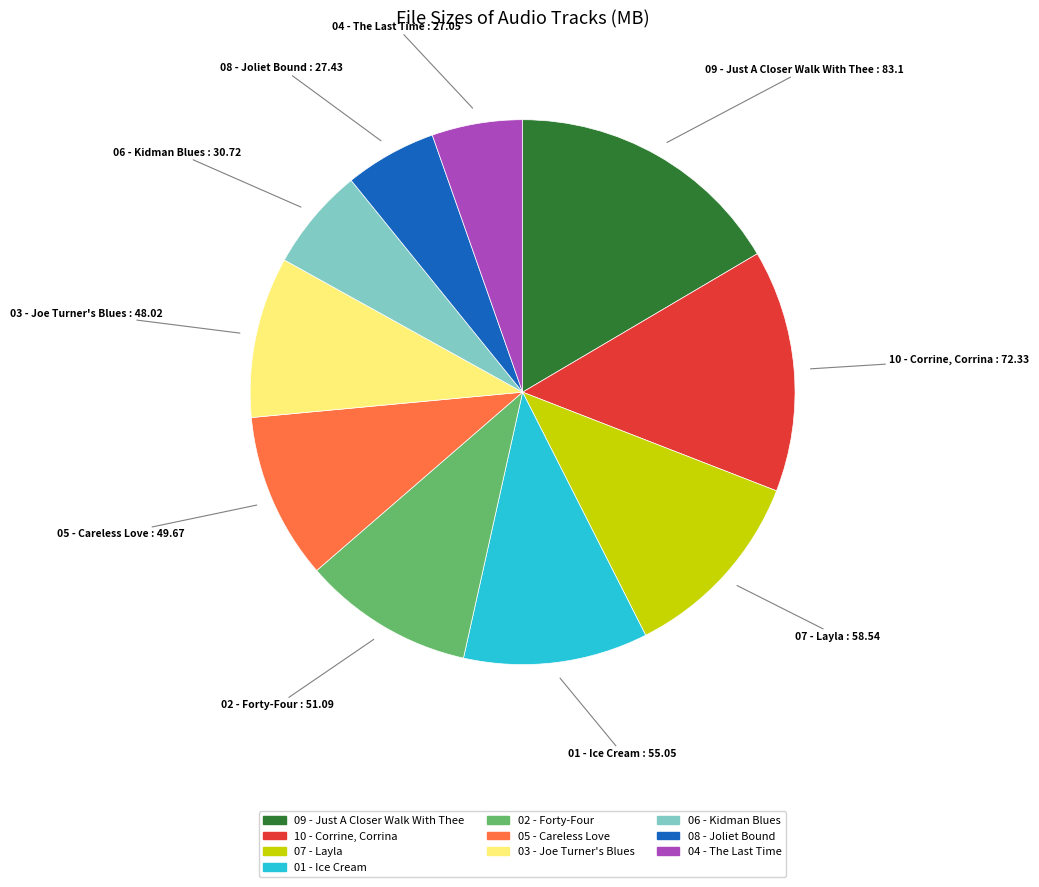

Is there a majority slice in this chart?

No